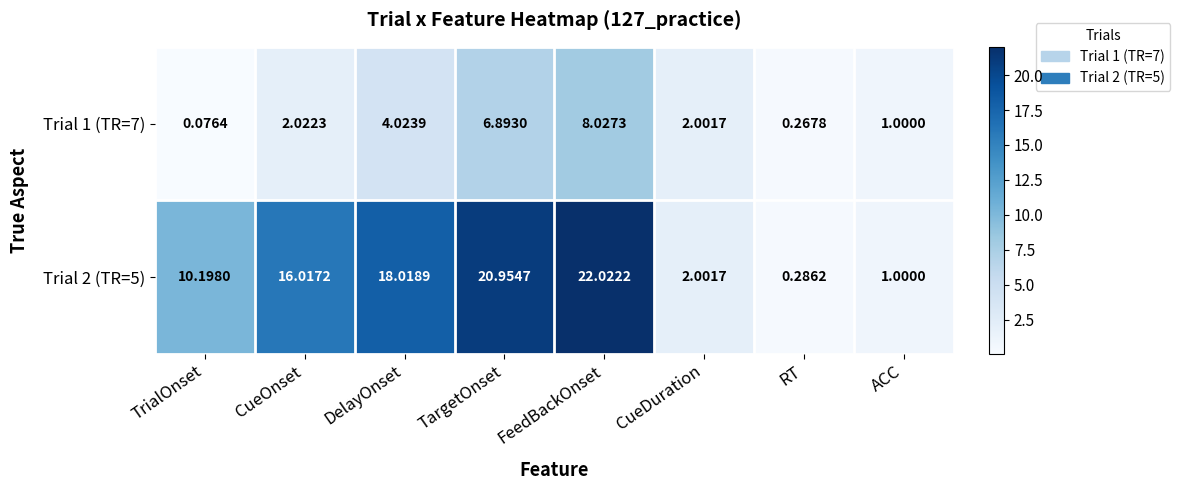

At which category is the sum across all series the highest?

FeedBackOnset